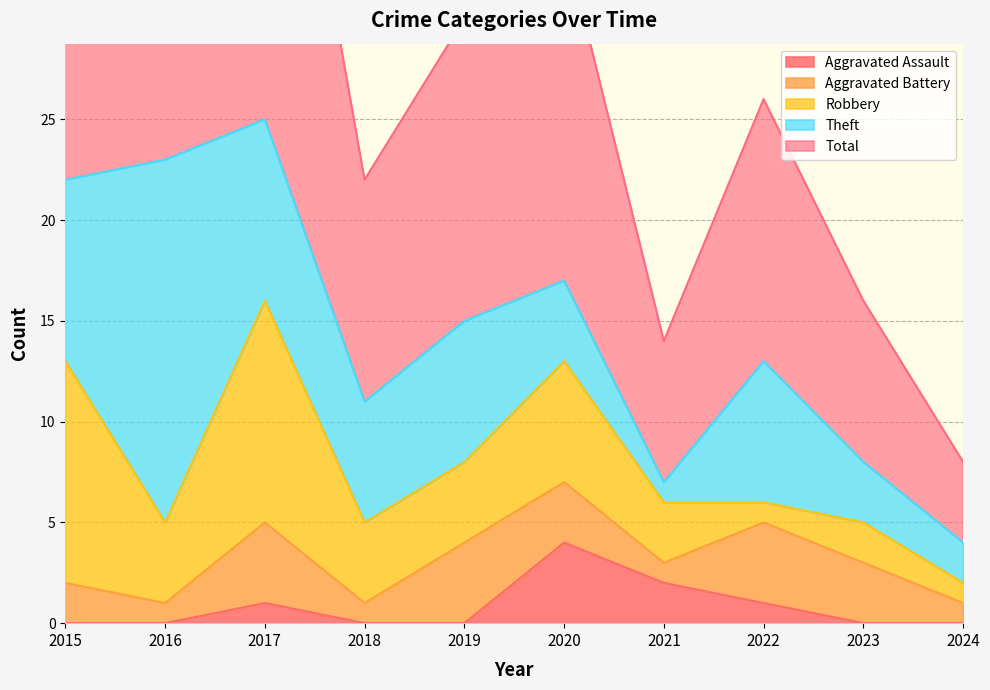

Where is the first local minimum for Aggravated Battery?

2016